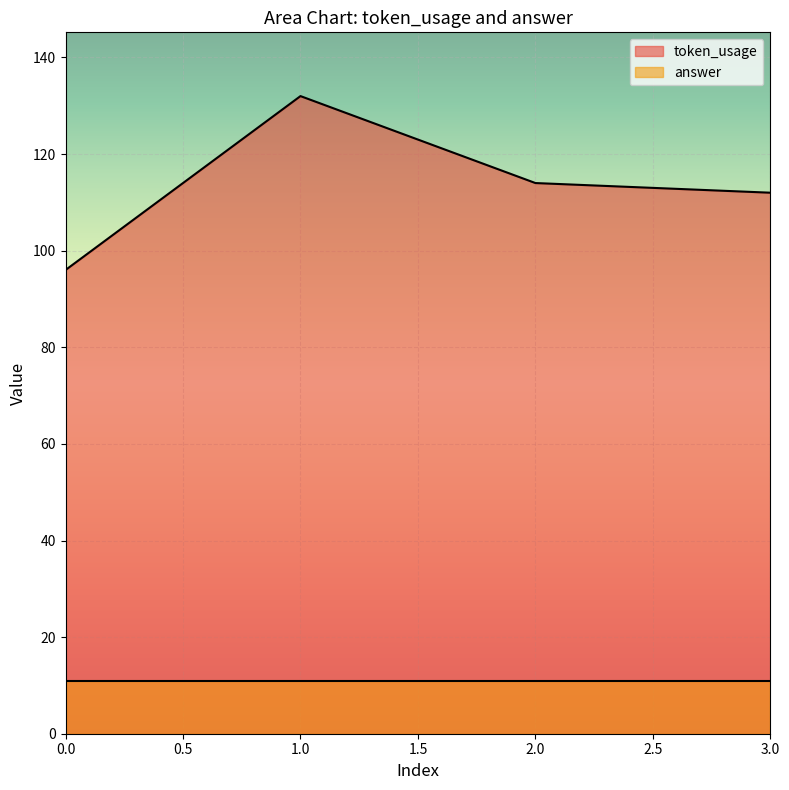

Which label corresponds to the largest value in the chart?

1.0